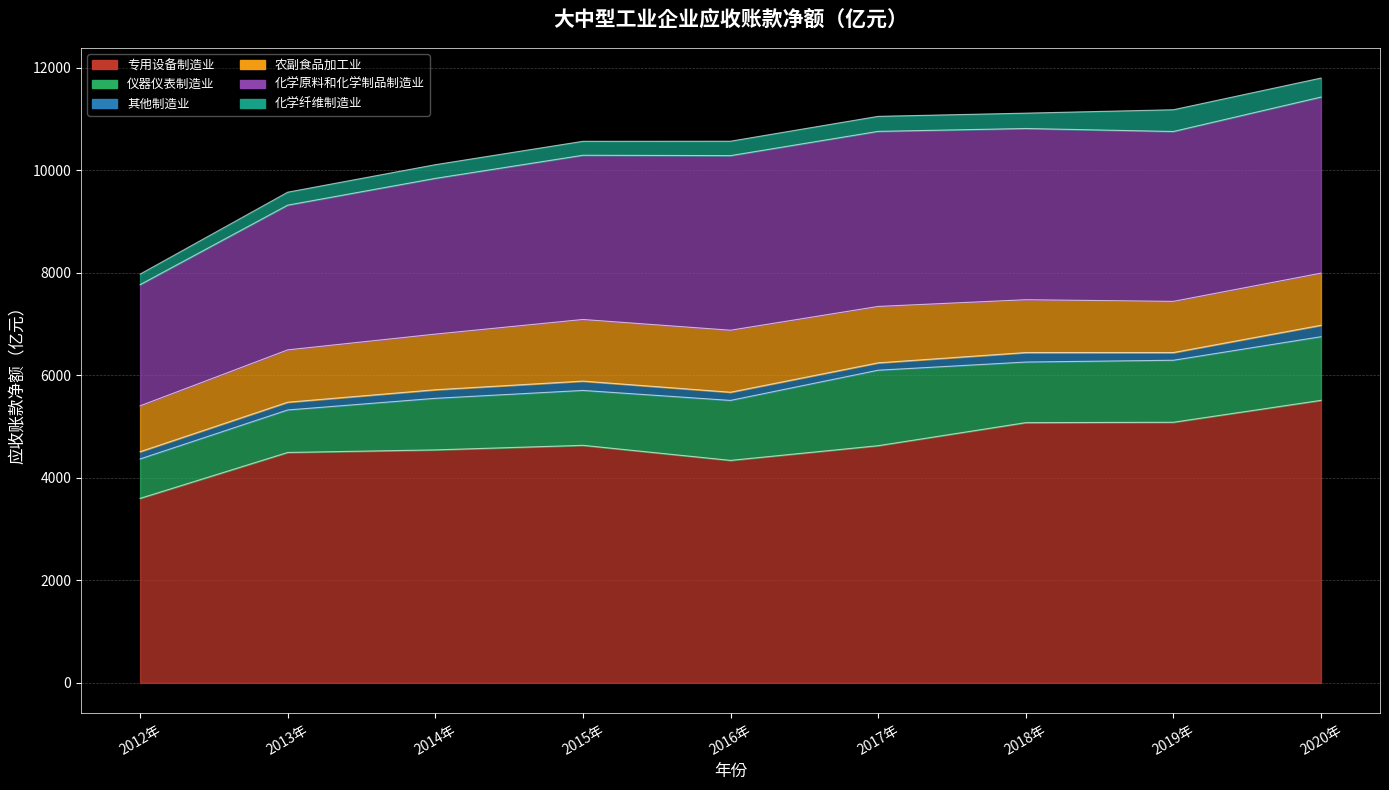

Rank the series by their maximum value, from highest to lowest.

专用设备制造业, 化学原料和化学制品制造业, 仪器仪表制造业, 农副食品加工业, 化学纤维制造业, 其他制造业